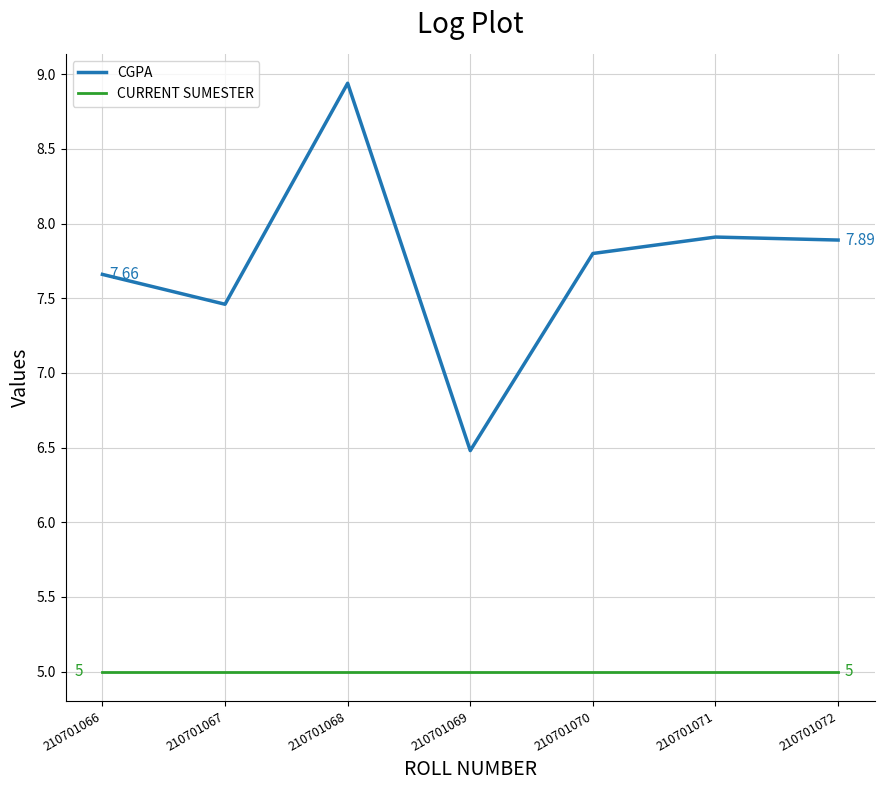

True or false: CGPA and CURRENT SUMESTER cross at least once.

False